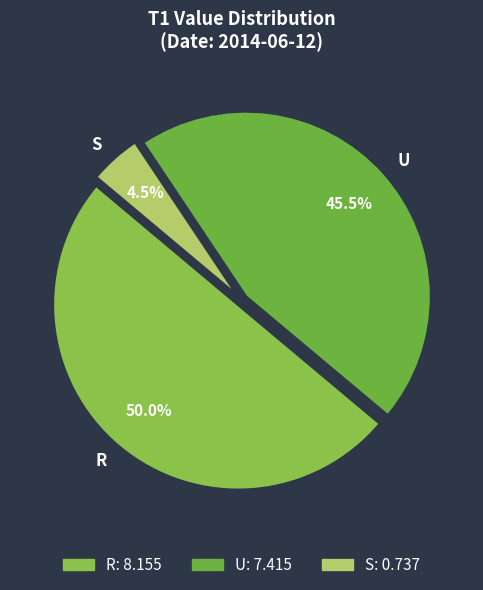

What percentage is NOT represented by R?

50.0%